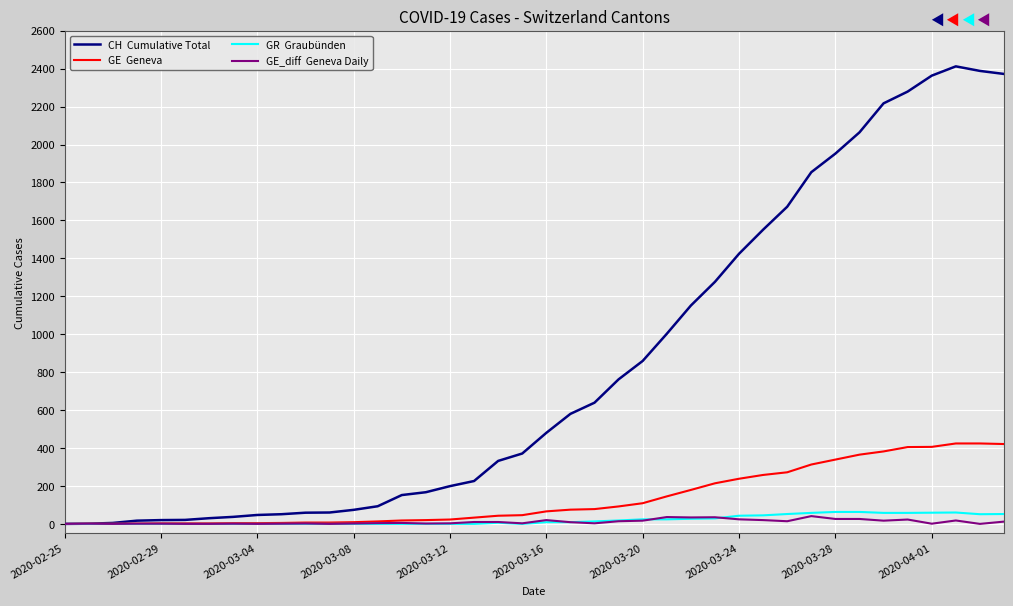

What is the maximum value shown in the chart?

2412